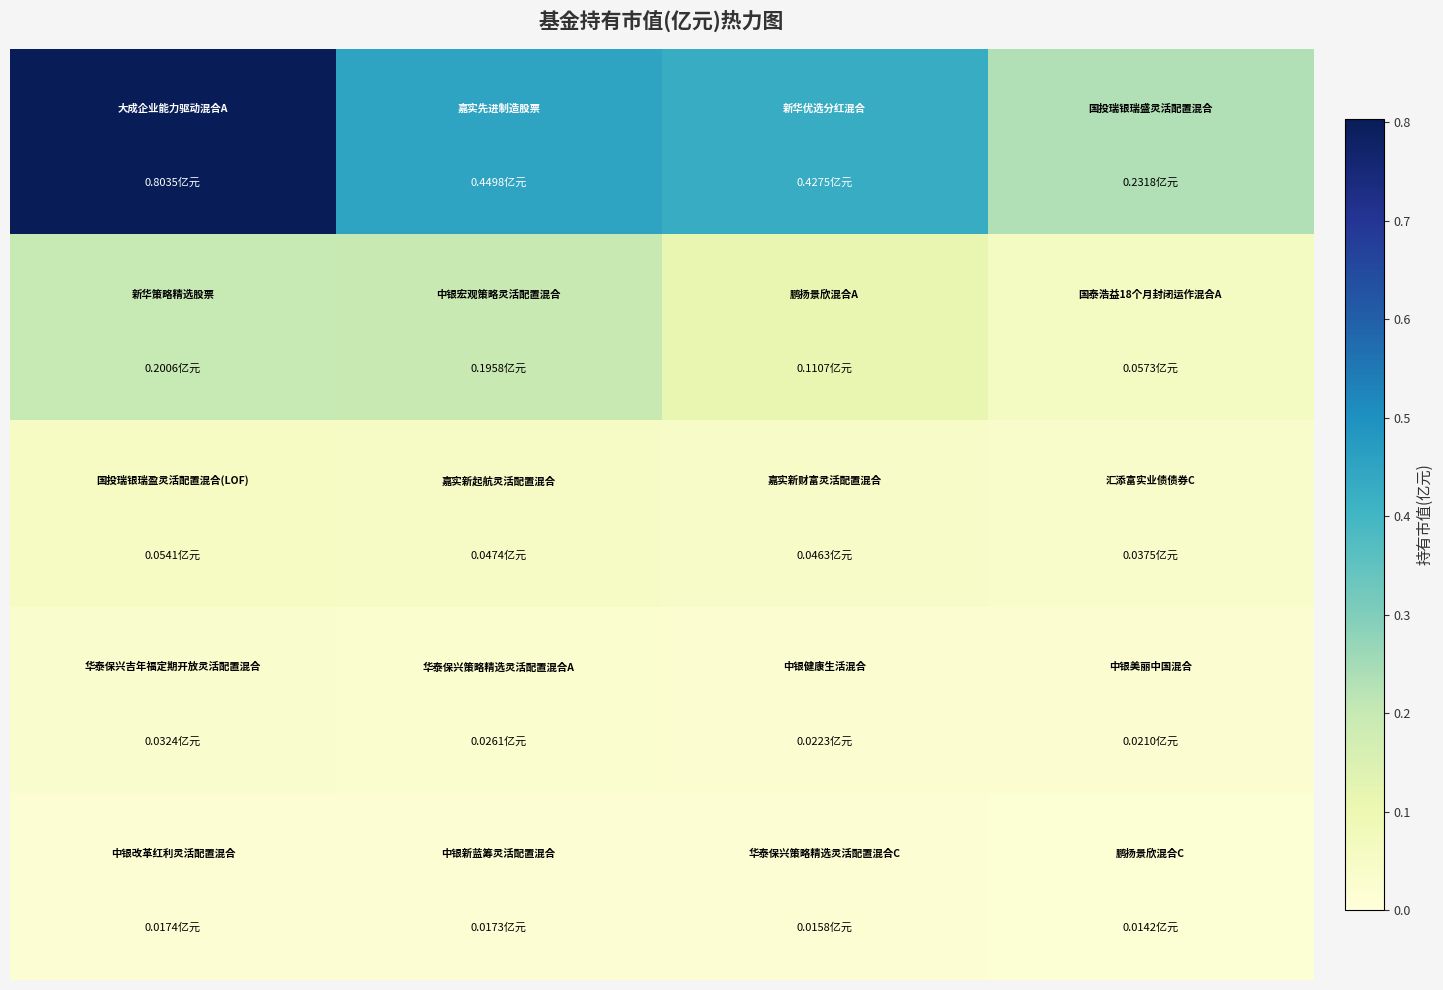

What is the greatest value displayed?

0.8